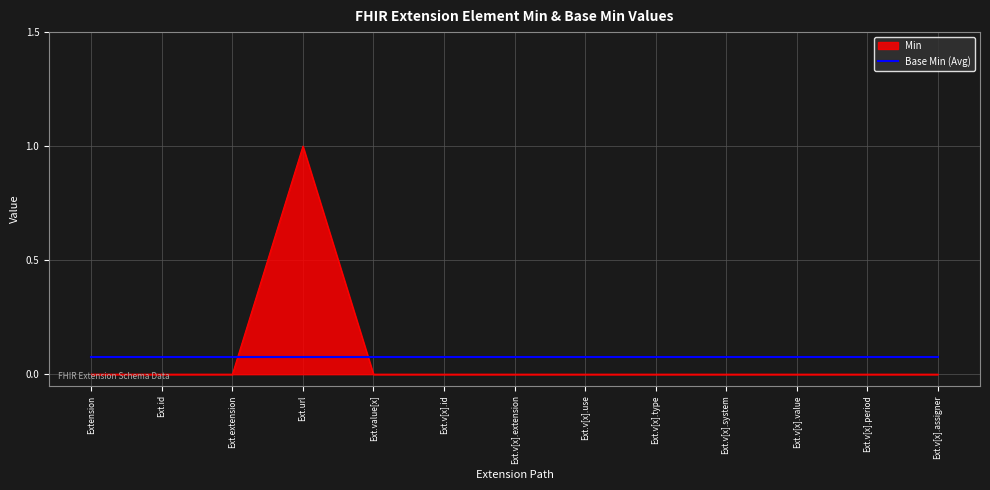

What is the maximum value shown in the chart?

1.0